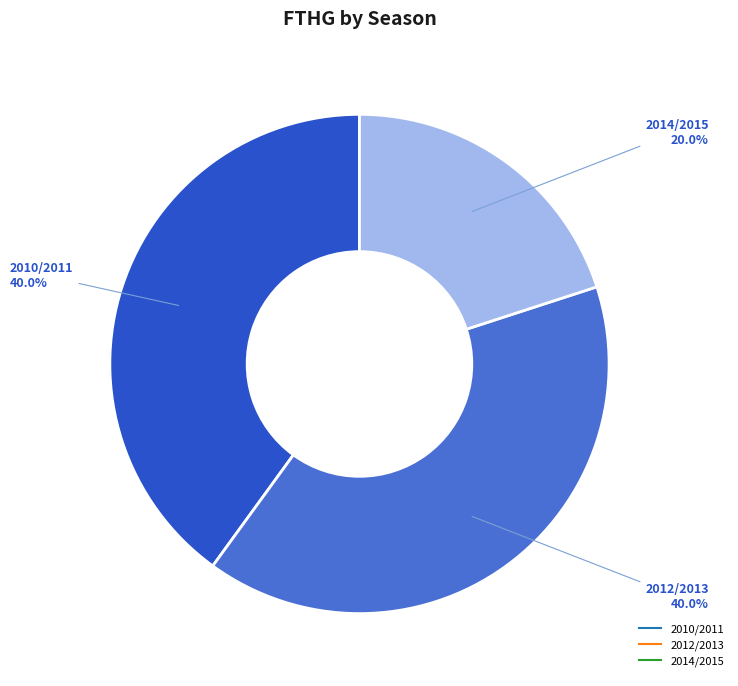

How many slices are in this pie chart?

3